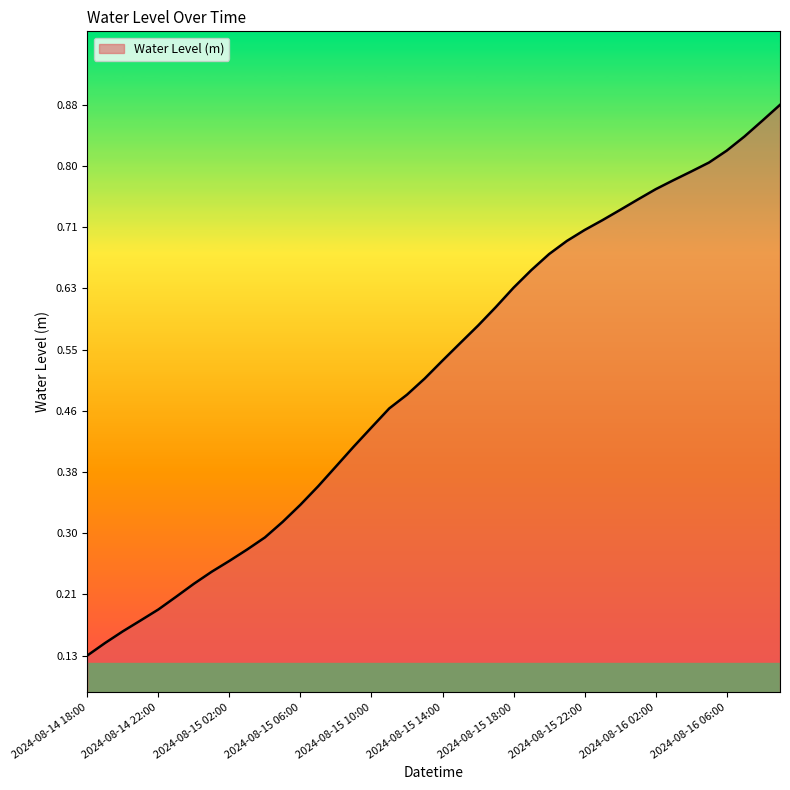

True or false: the data has more than 0 interior local peaks.

False